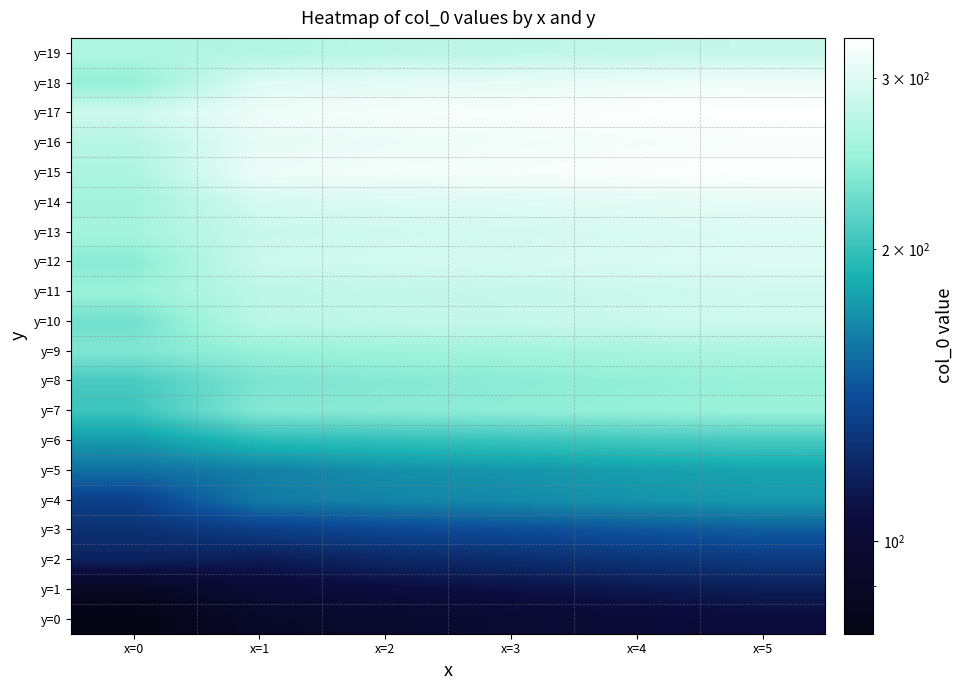

What is the maximum value shown in the chart?

330.0